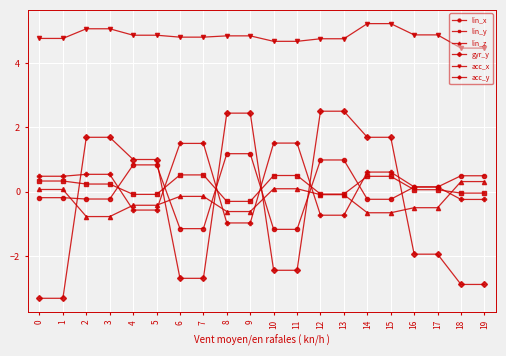

Which series has the largest total across all categories?

acc_x